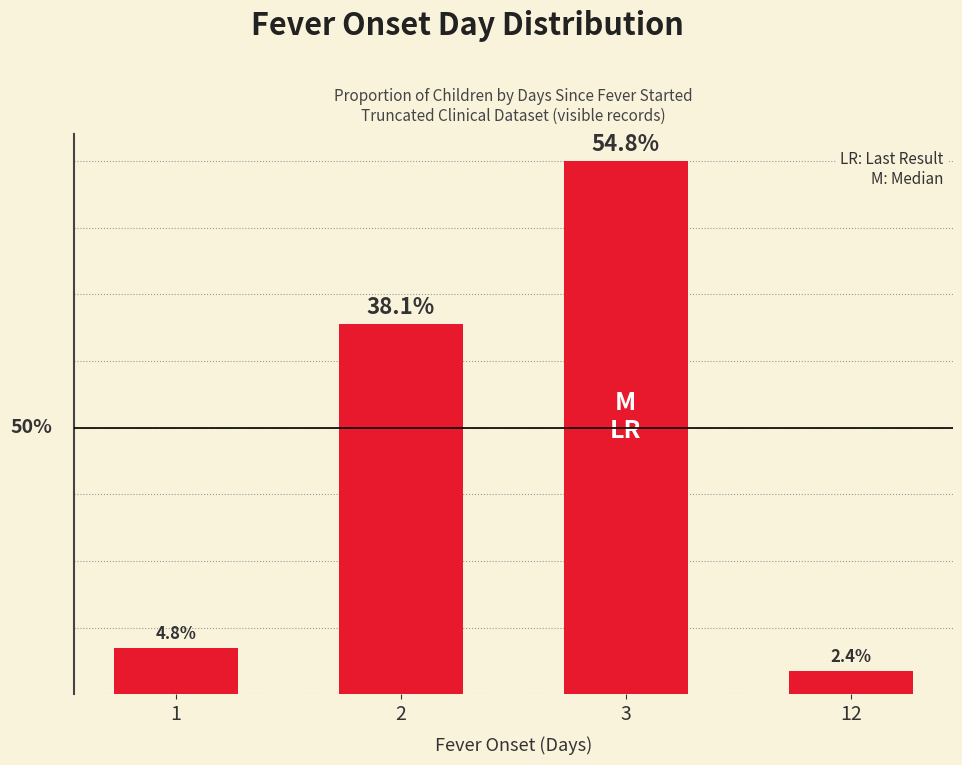

Rank the categories by value from lowest to highest.

12, 1, 2, 3